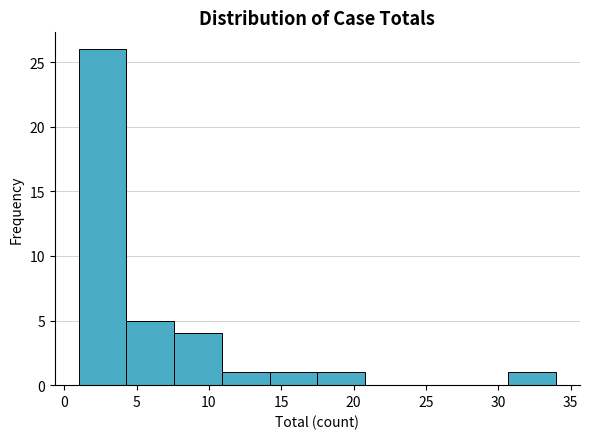

Reading left to right, list every bar in this chart as the range it spans on the x-axis followed by its height. Neither the bar edges nor the heights are printed on the chart, so give them approximately, as read against the axes.

1.0 to 4.3: 26
4.3 to 7.6: 5
7.6 to 10.9: 4
10.9 to 14.2: 1
14.2 to 17.5: 1
17.5 to 20.8: 1
20.8 to 24.1: 0
24.1 to 27.4: 0
27.4 to 30.7: 0
30.7 to 34.0: 1